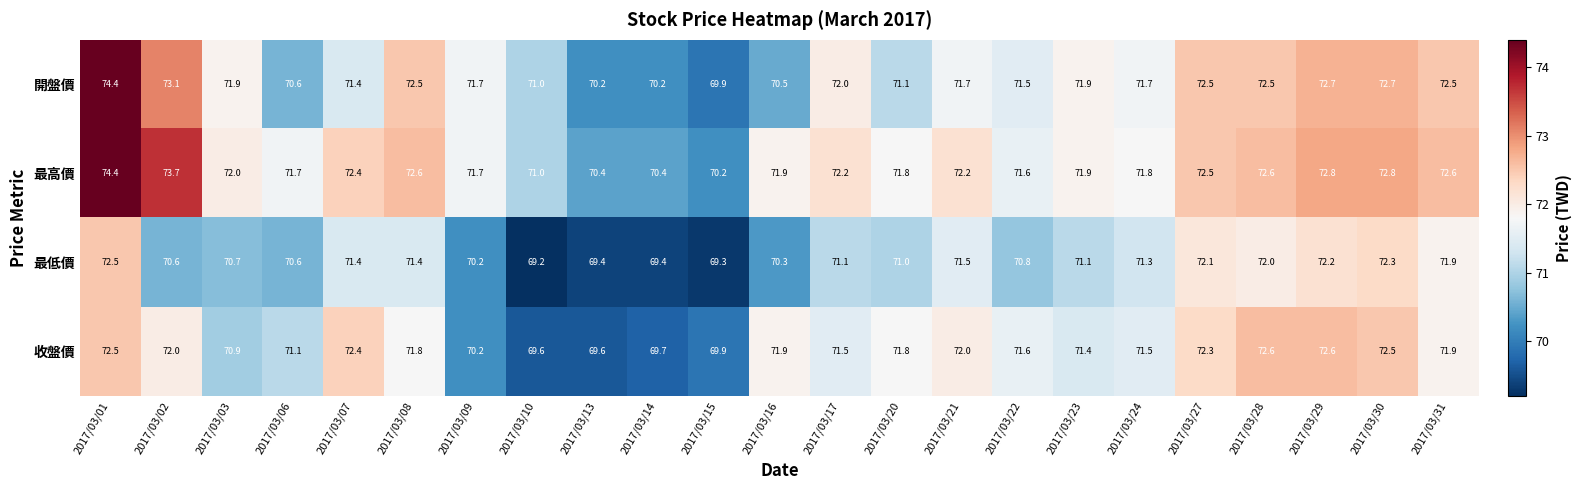

Rank the series by their average value, from highest to lowest.

最高價, 開盤價, 收盤價, 最低價